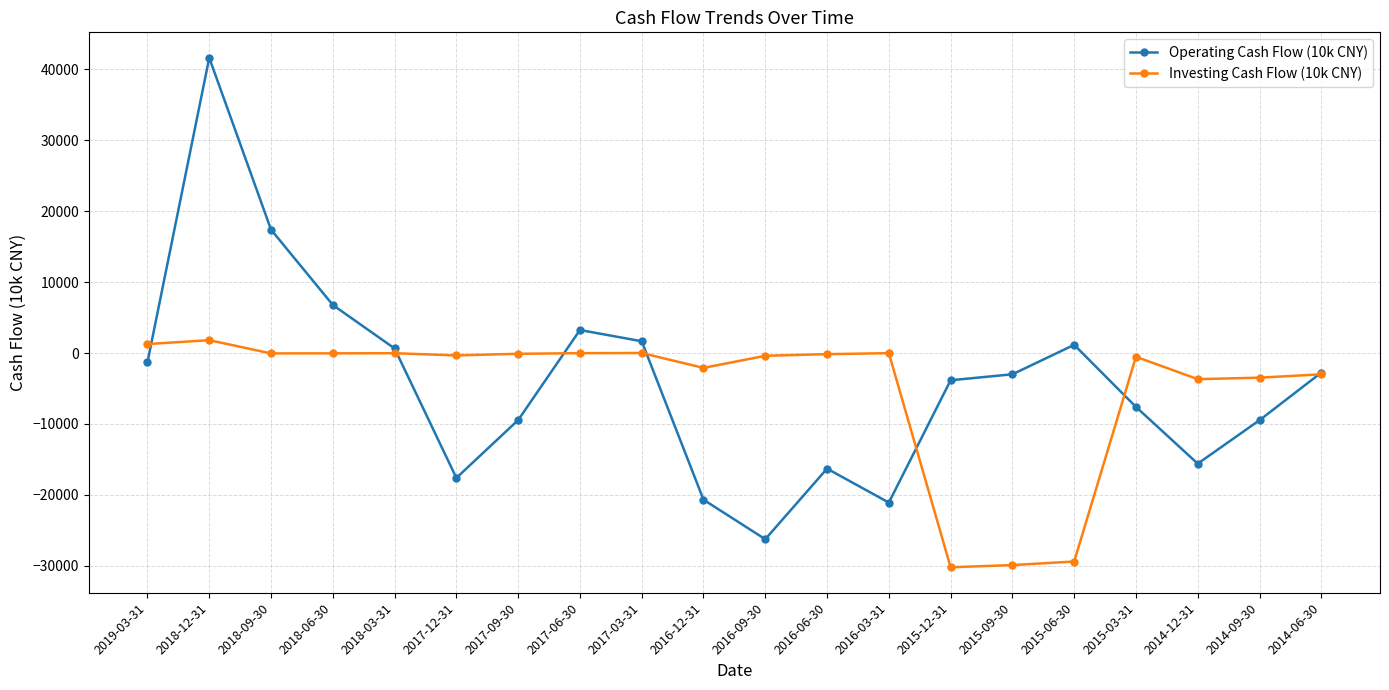

Is this an area chart (filled region under the line)?

No